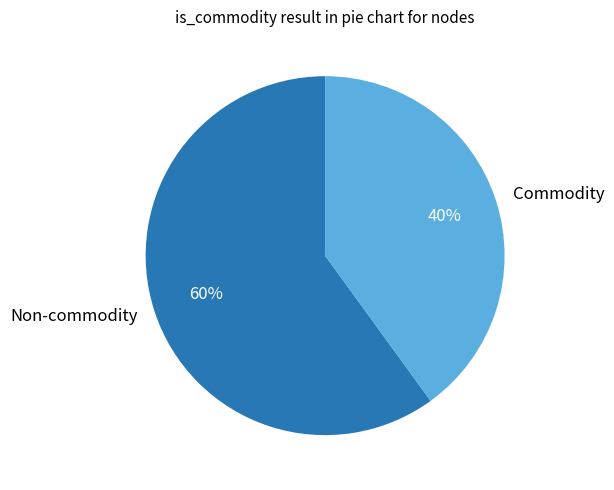

True or false: Commodity accounts for 40% of the total.

True